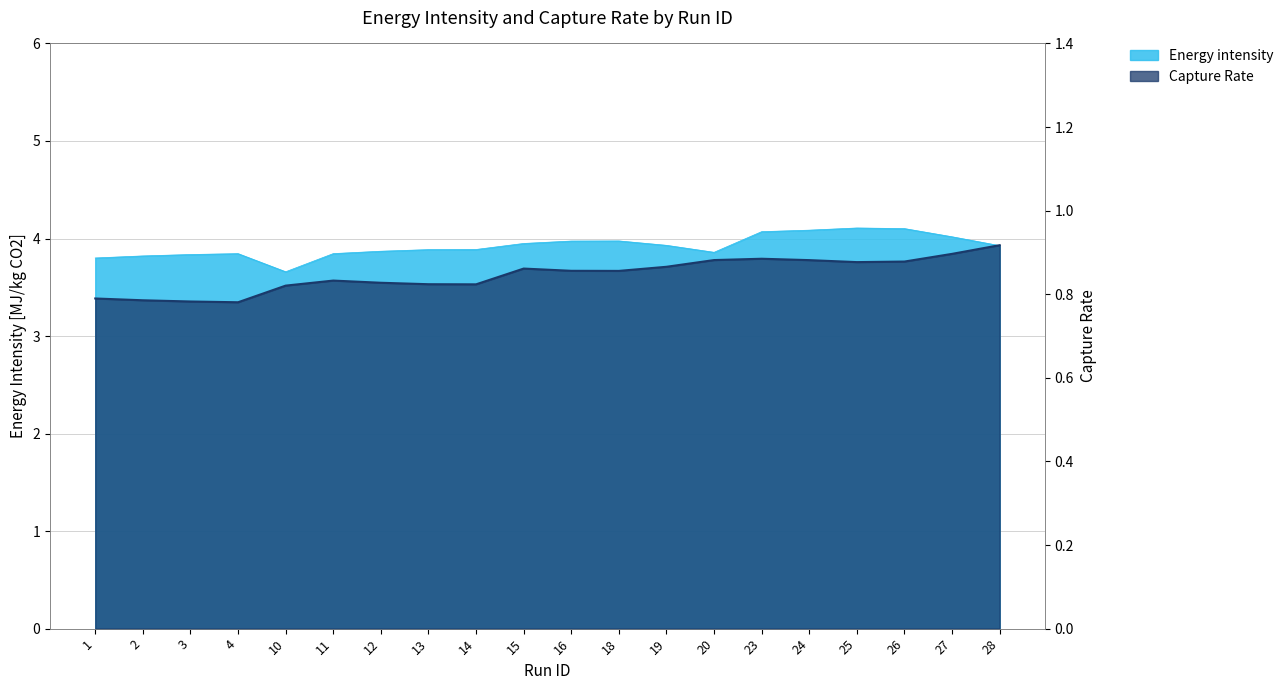

What is the value of the Capture Rate point at the 5th from the left?

0.8